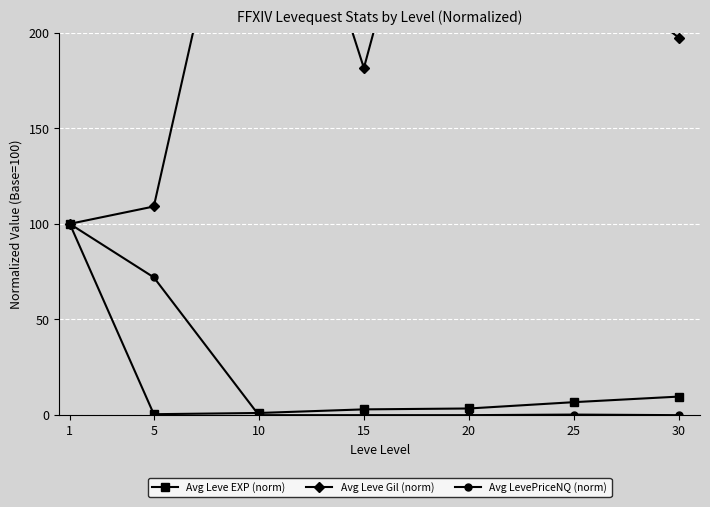

How many series are shown in this chart?

3